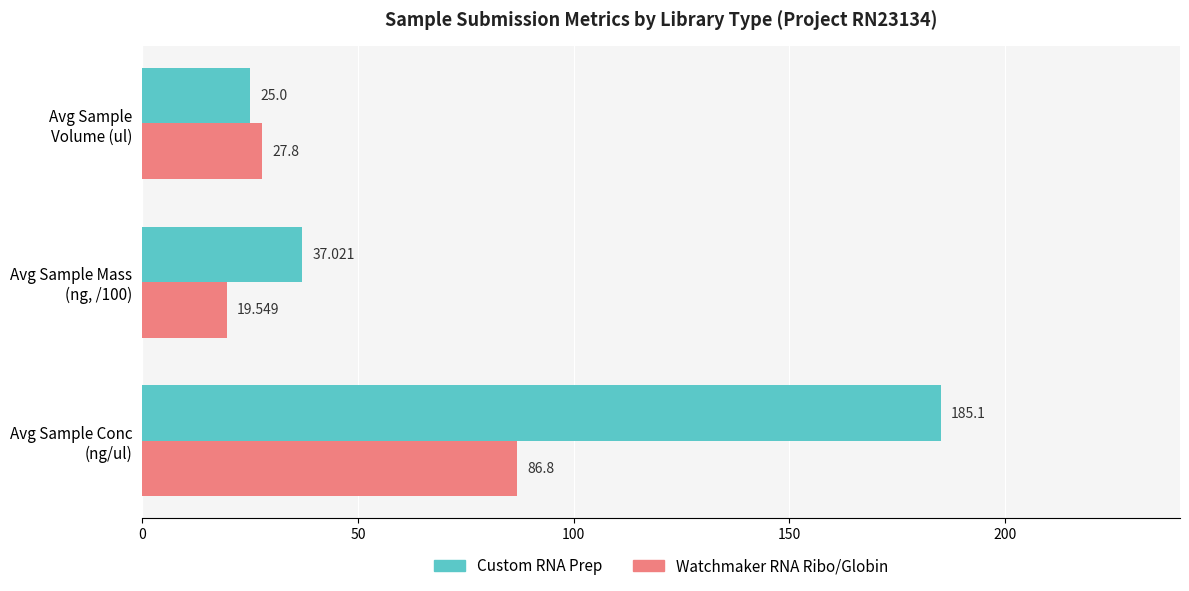

List the series in order of their overall mean, highest first.

Custom RNA Prep, Watchmaker RNA Ribo/Globin